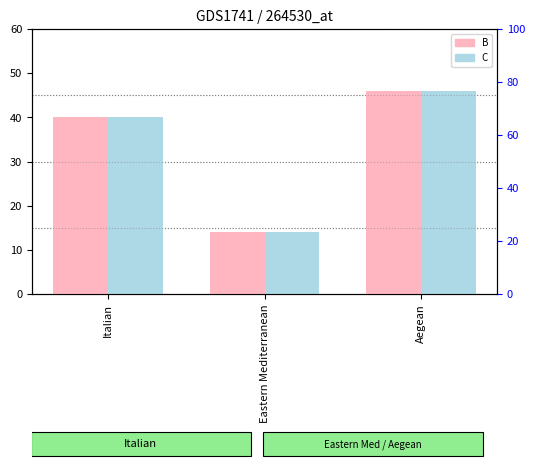

How many data points in B are above 40?

1